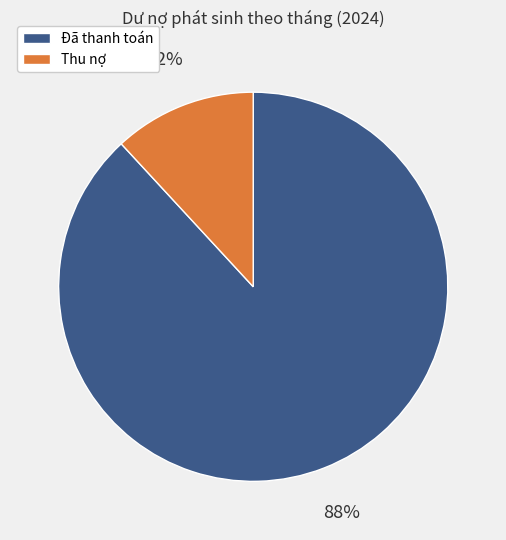

Between Đã thanh toán and Thu nợ, which is larger?

Đã thanh toán